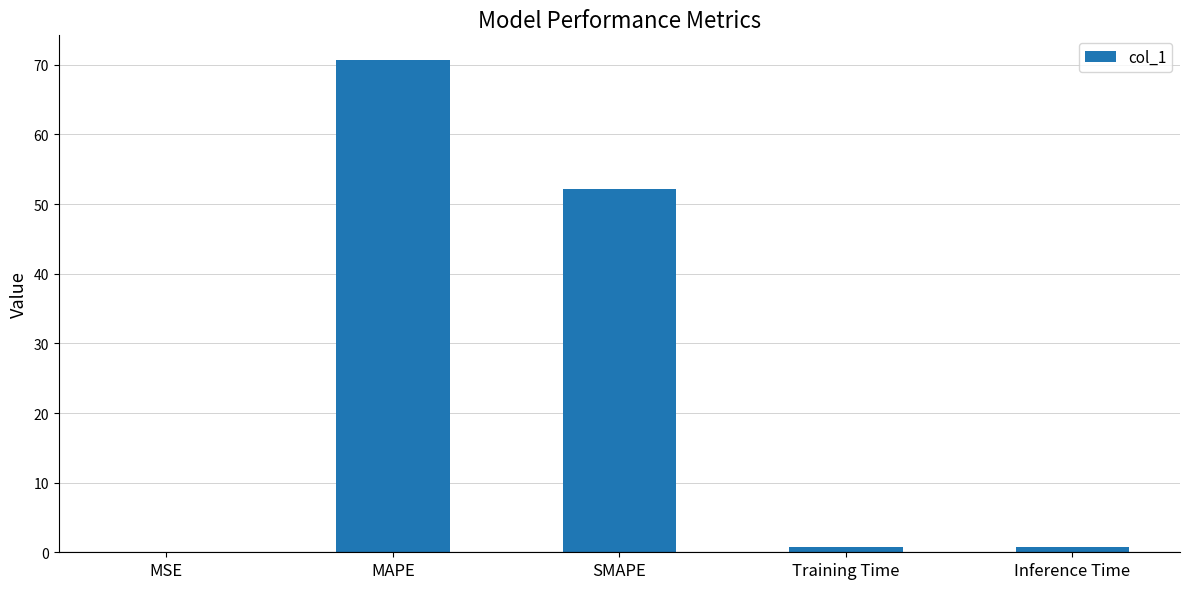

Read the value at MAPE.

70.7